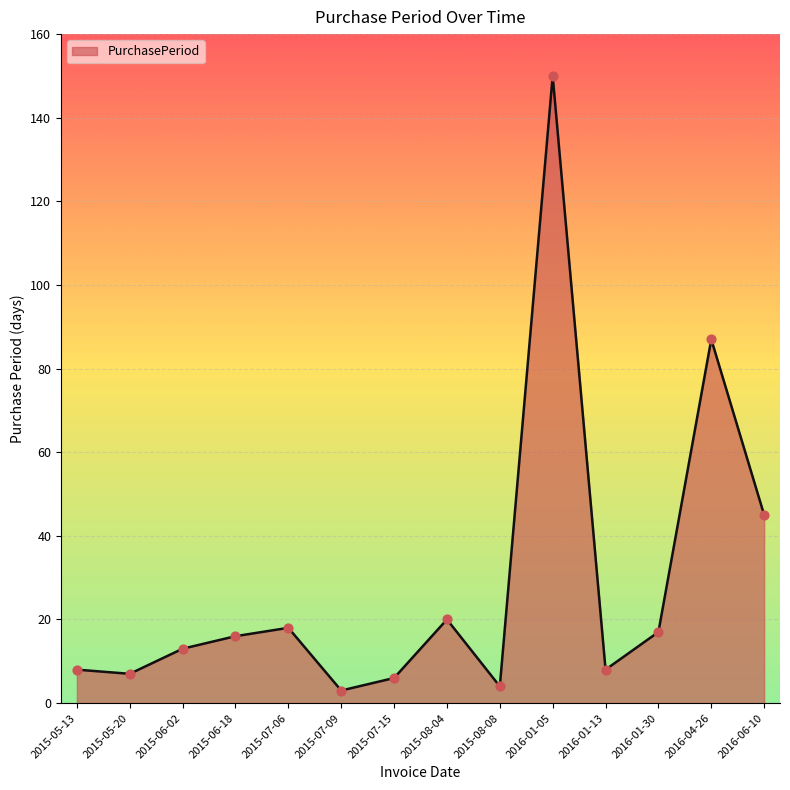

What is the ratio of the value at 2015-06-02 to the value at 2015-05-20?

1.9